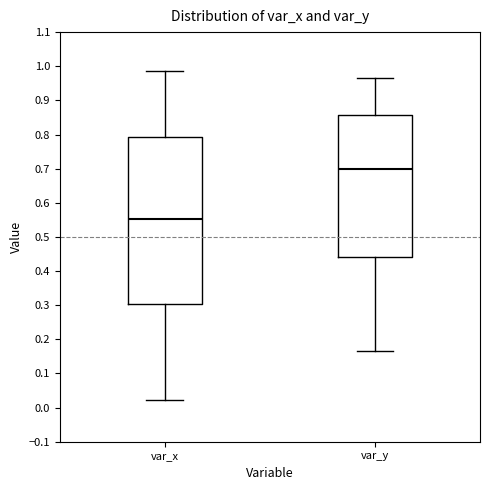

Reading left to right, transcribe this box plot: for each box, give where its median line is, the range the box spans, and where its two whiskers end, as read against the y-axis. The values are not printed on the chart, so give them approximately, as read against the axis.

var_x: median 0.55, box 0.30 to 0.79, whiskers 0.02 to 0.99
var_y: median 0.70, box 0.44 to 0.86, whiskers 0.16 to 0.97